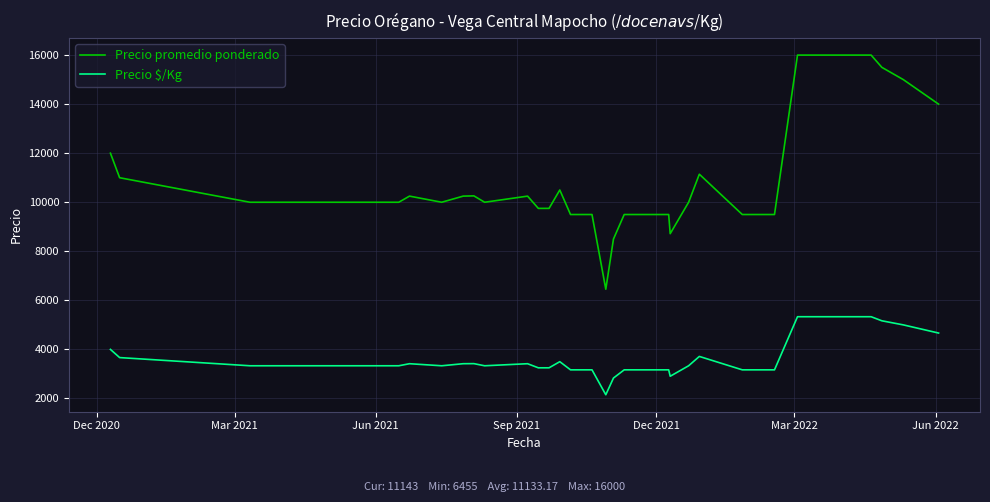

What is the smallest value displayed?

2152